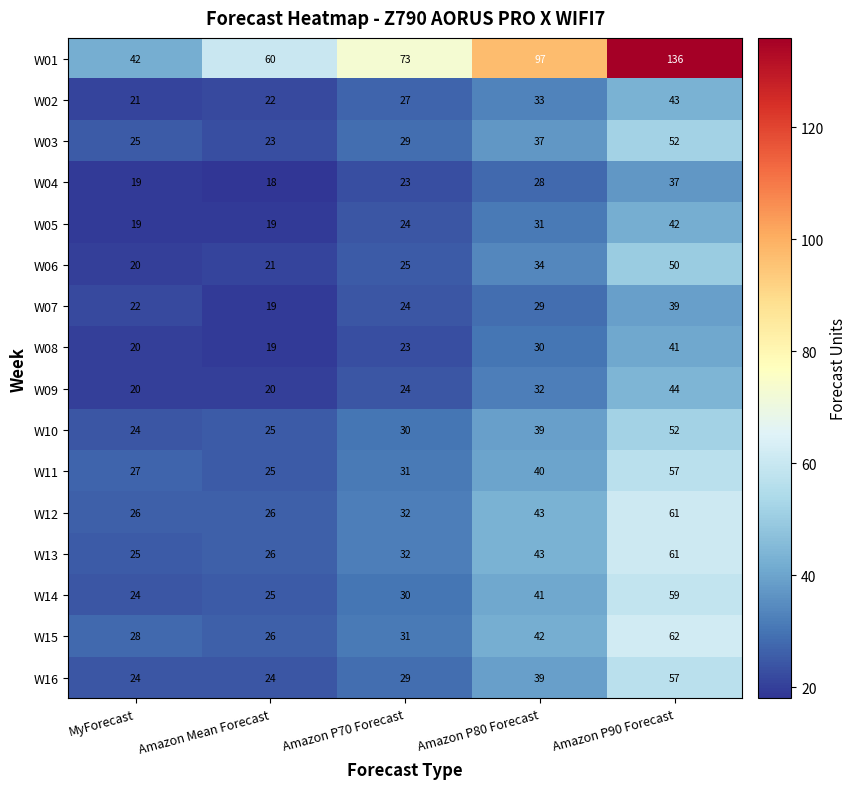

At which category is the sum across all series the highest?

Amazon P90 Forecast